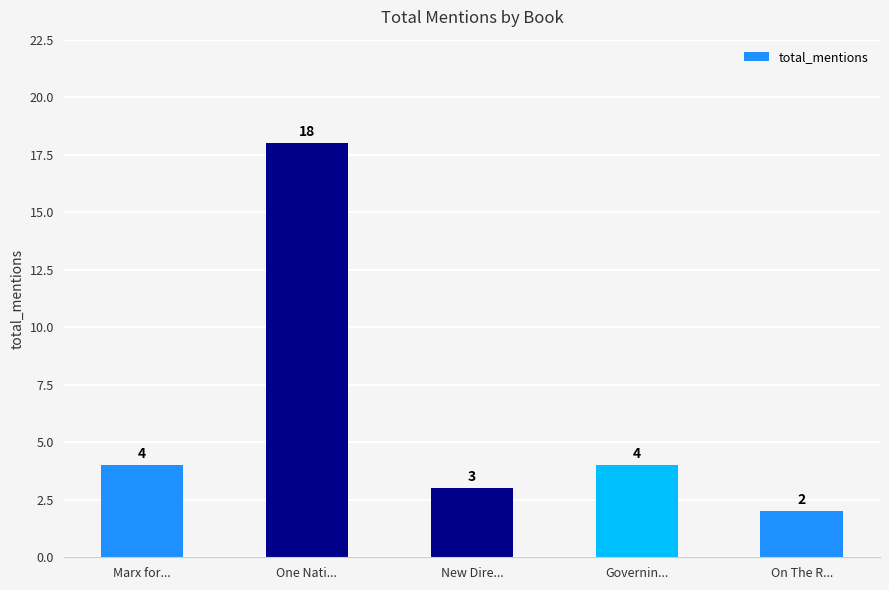

What is the change in value from New Dire... to On The R...?

-1